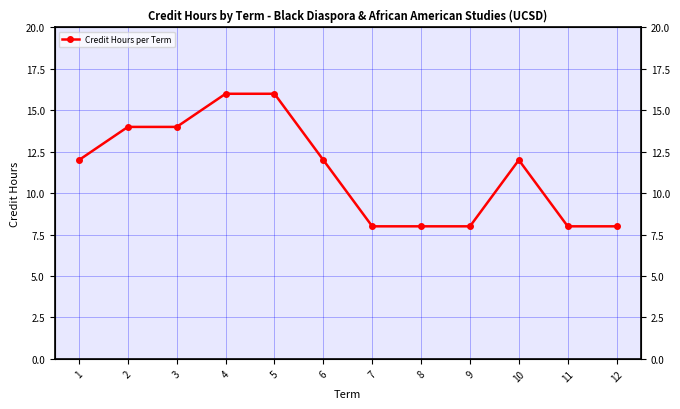

How many interior local peaks (higher than both neighbors) does the data have?

1